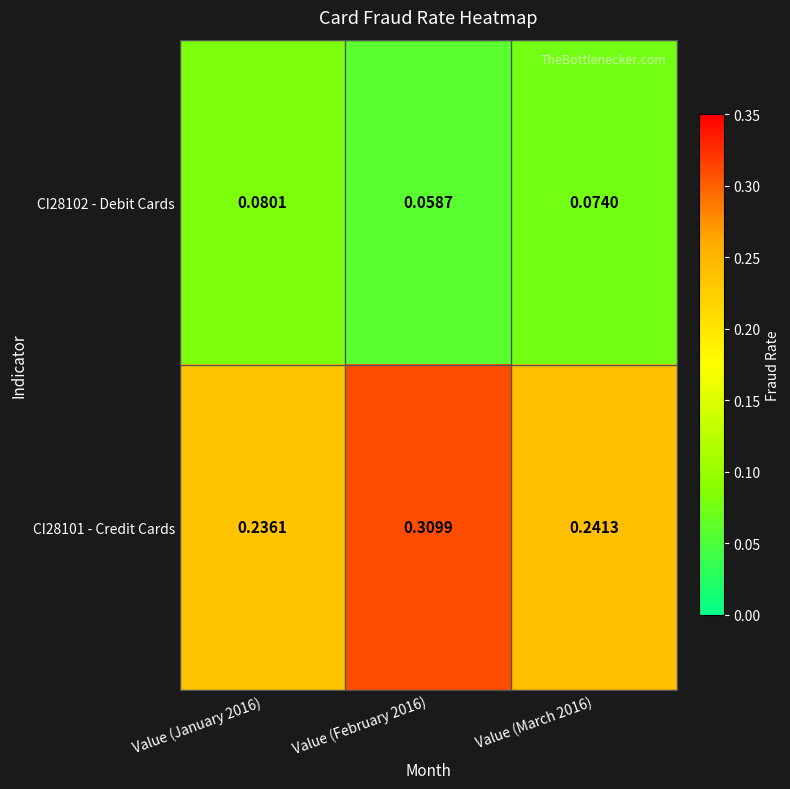

Is the value of CI28101 - Credit Cards at Value (February 2016) greater than the value of CI28102 - Debit Cards at Value (February 2016)?

Yes